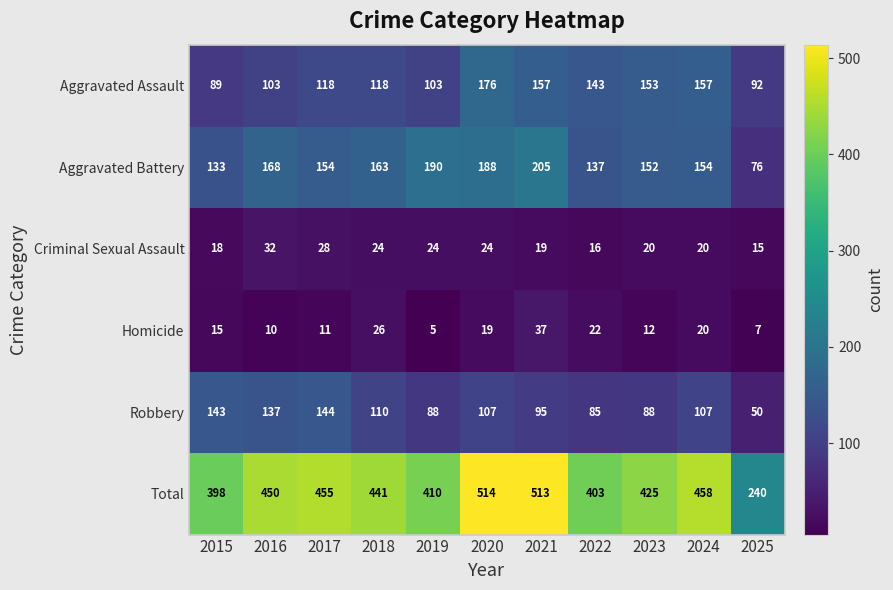

What is the average value of the Aggravated Battery series?

156